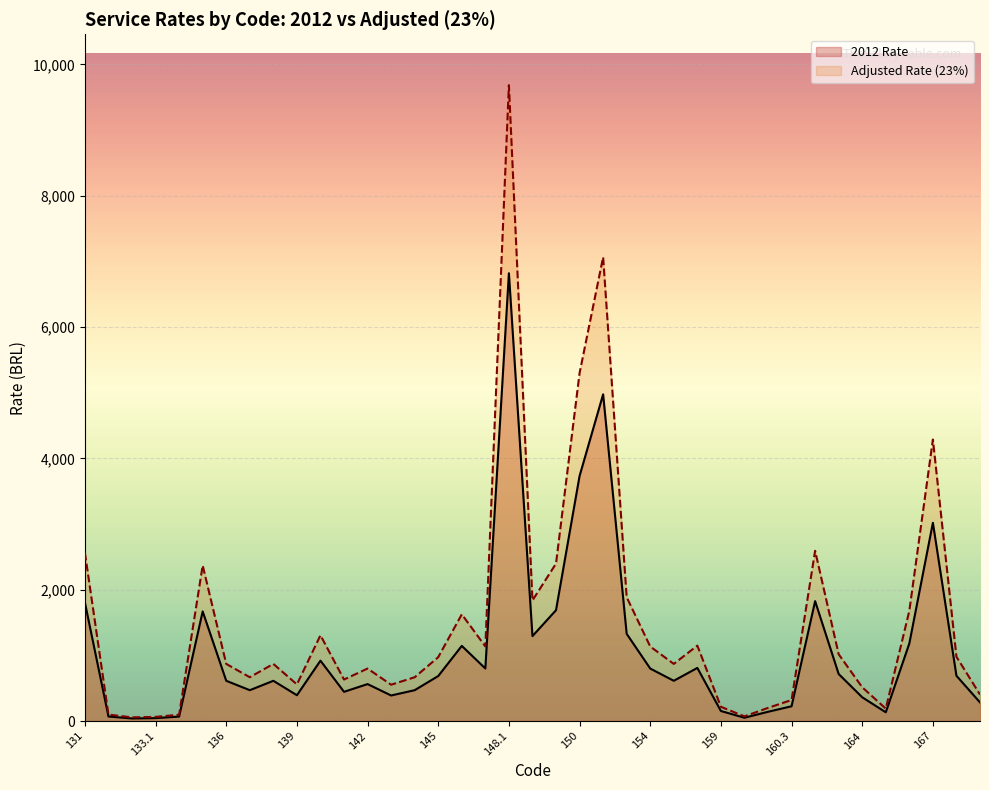

Which series has the largest range (max minus min)?

Adjusted Rate (23%)